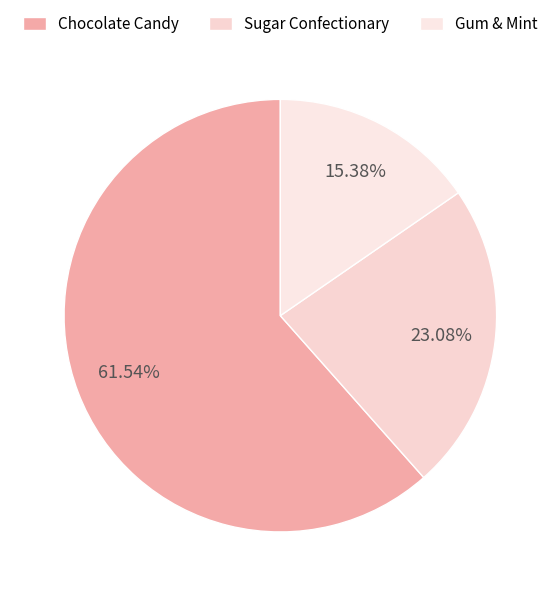

Combined, do Sugar Confectionary and Chocolate Candy account for over 50%?

Yes